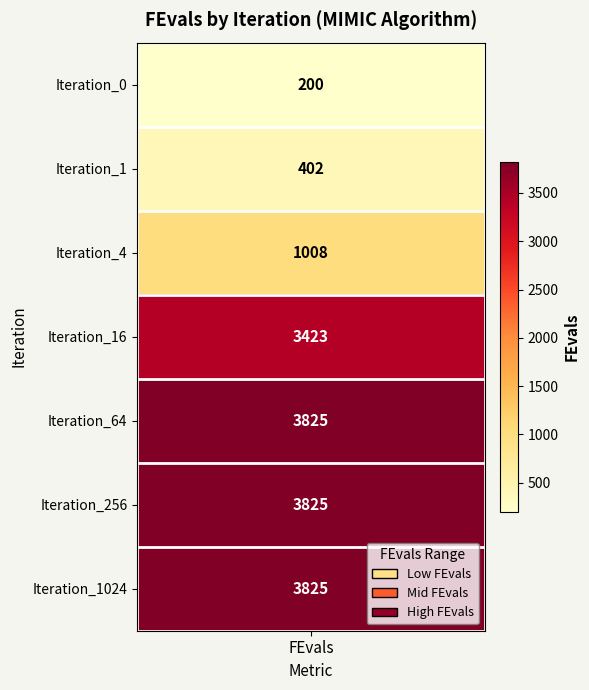

List the labels in order of value, largest first.

4, 5, 6, 3, 2, 1, 0